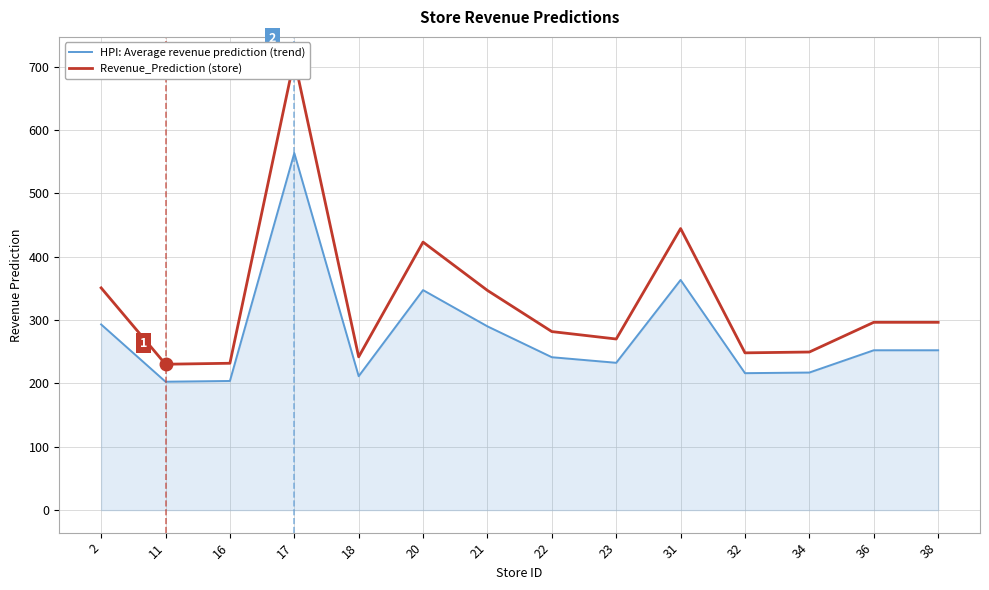

Which series has the largest total across all categories?

Revenue_Prediction (store)